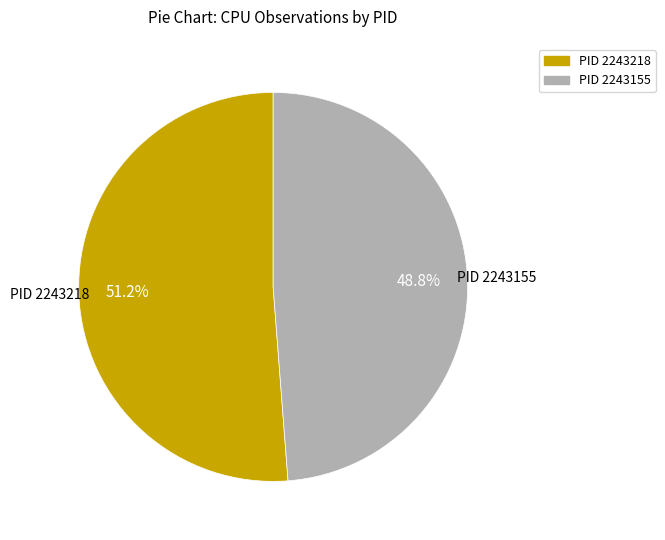

Is there a majority slice in this chart?

Yes